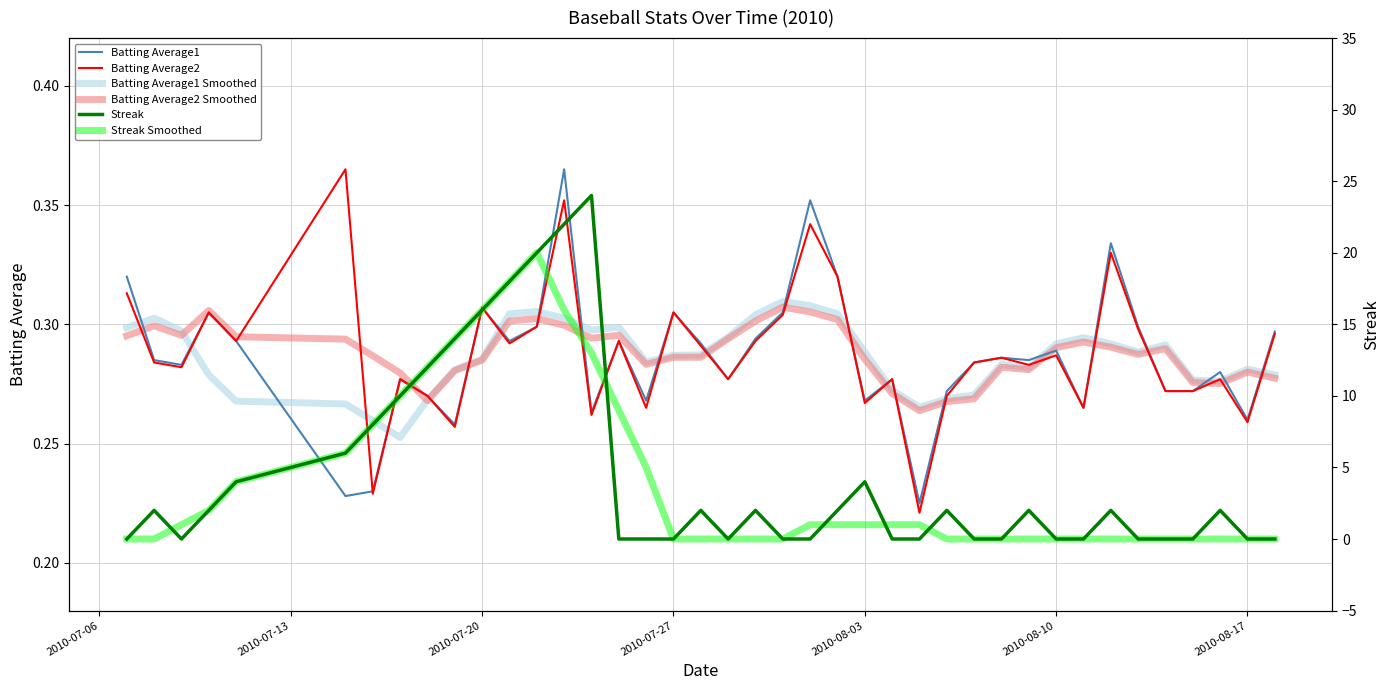

In Batting Average1, how many points are higher than both neighbors (excluding endpoints)?

12